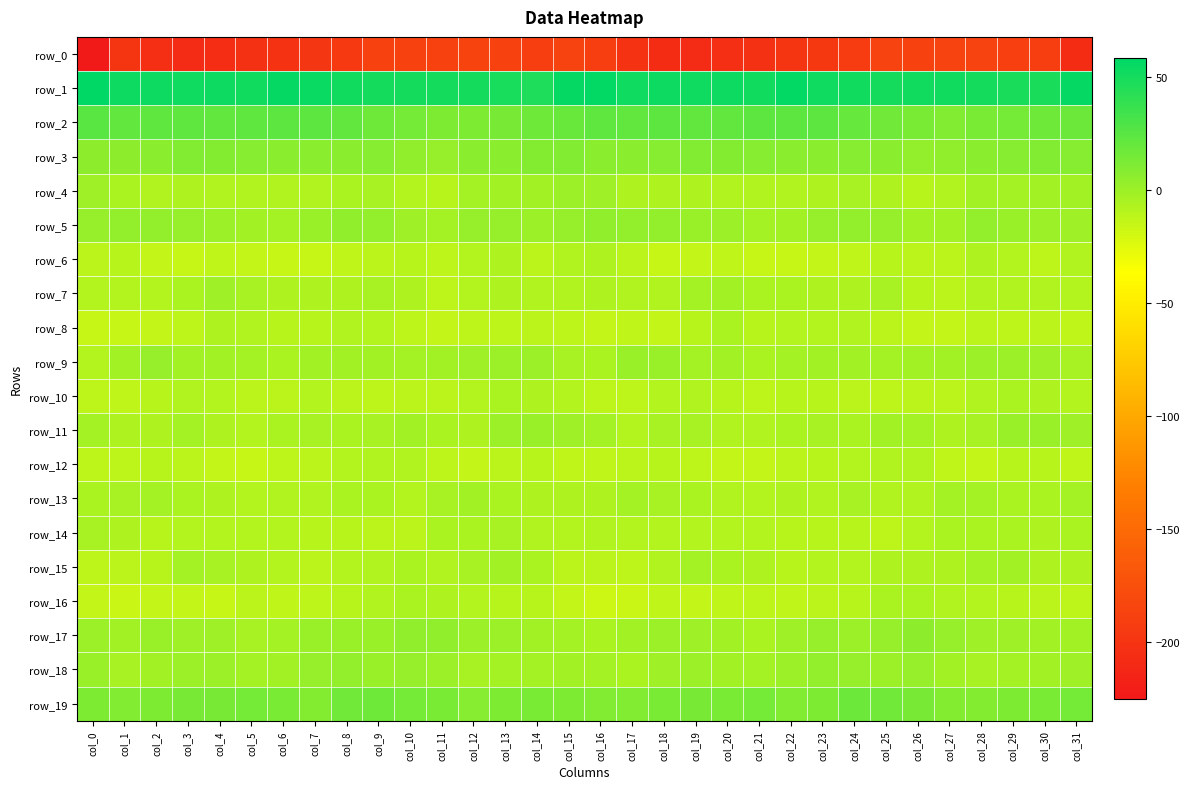

How many data points in row_1 are less than 52?

16